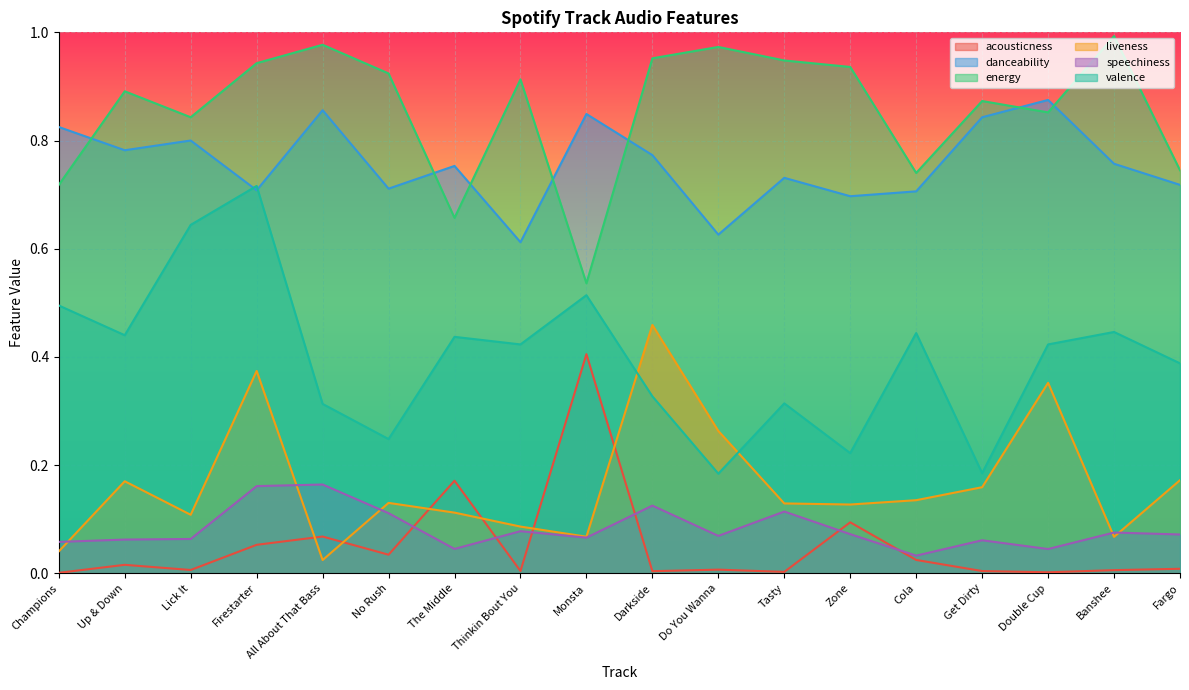

In energy, how many points are higher than both neighbors (excluding endpoints)?

6